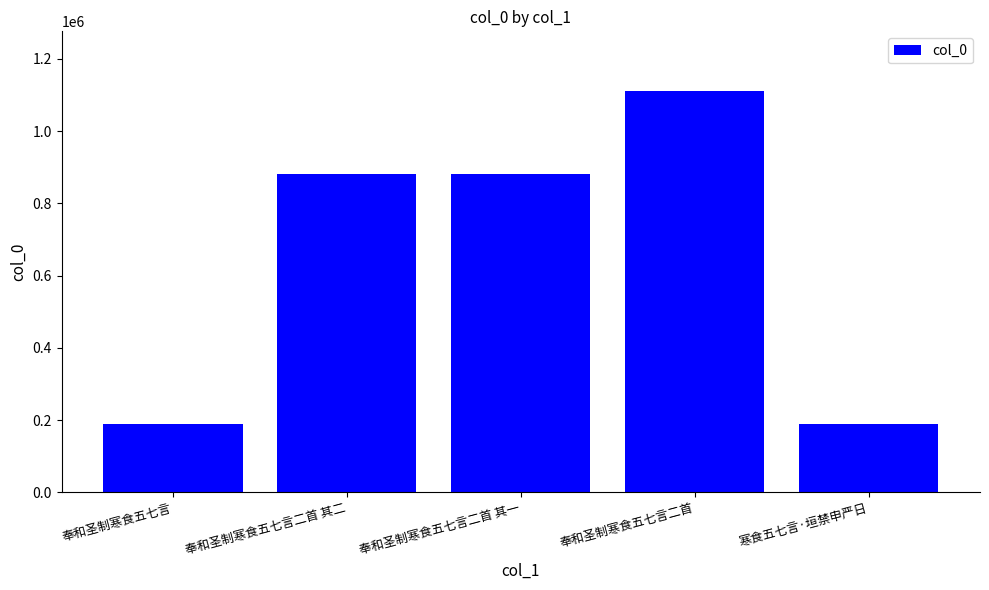

What value does the data have at 寒食五七言·垣禁申严日?

188430